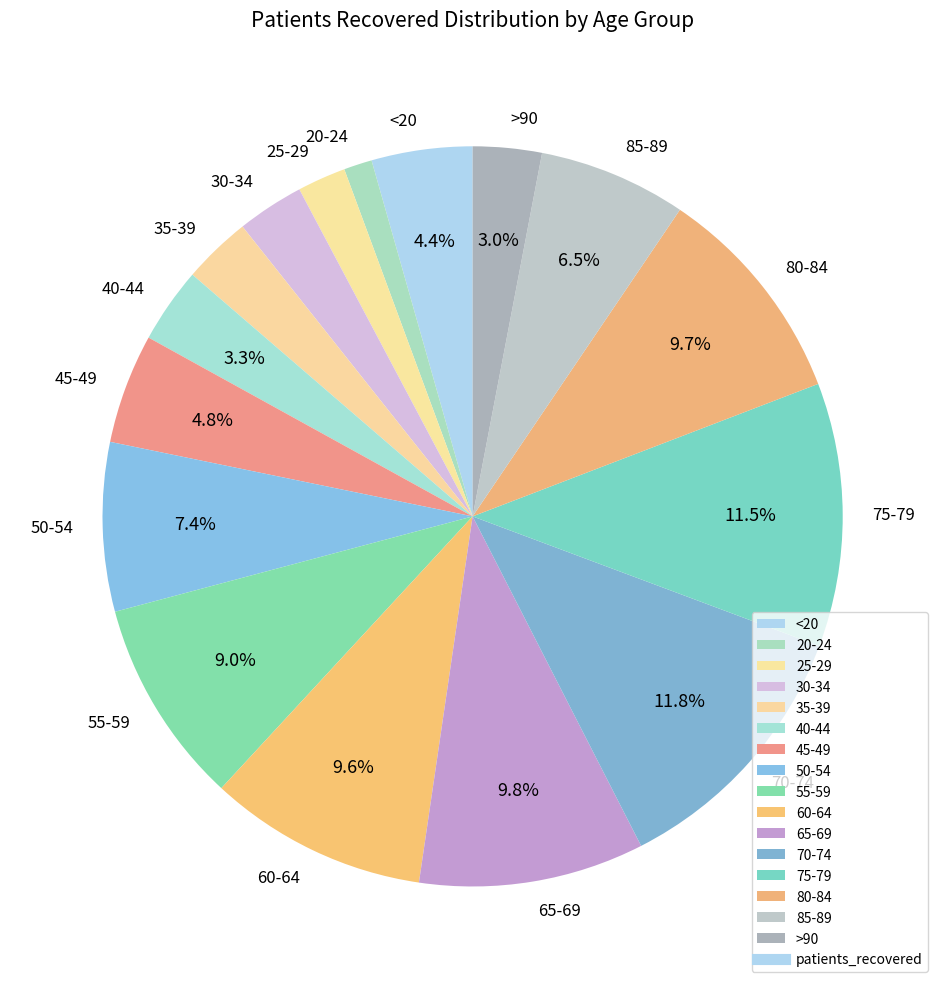

What is the ratio of the value at 50-54 to the value at 60-64?

0.8